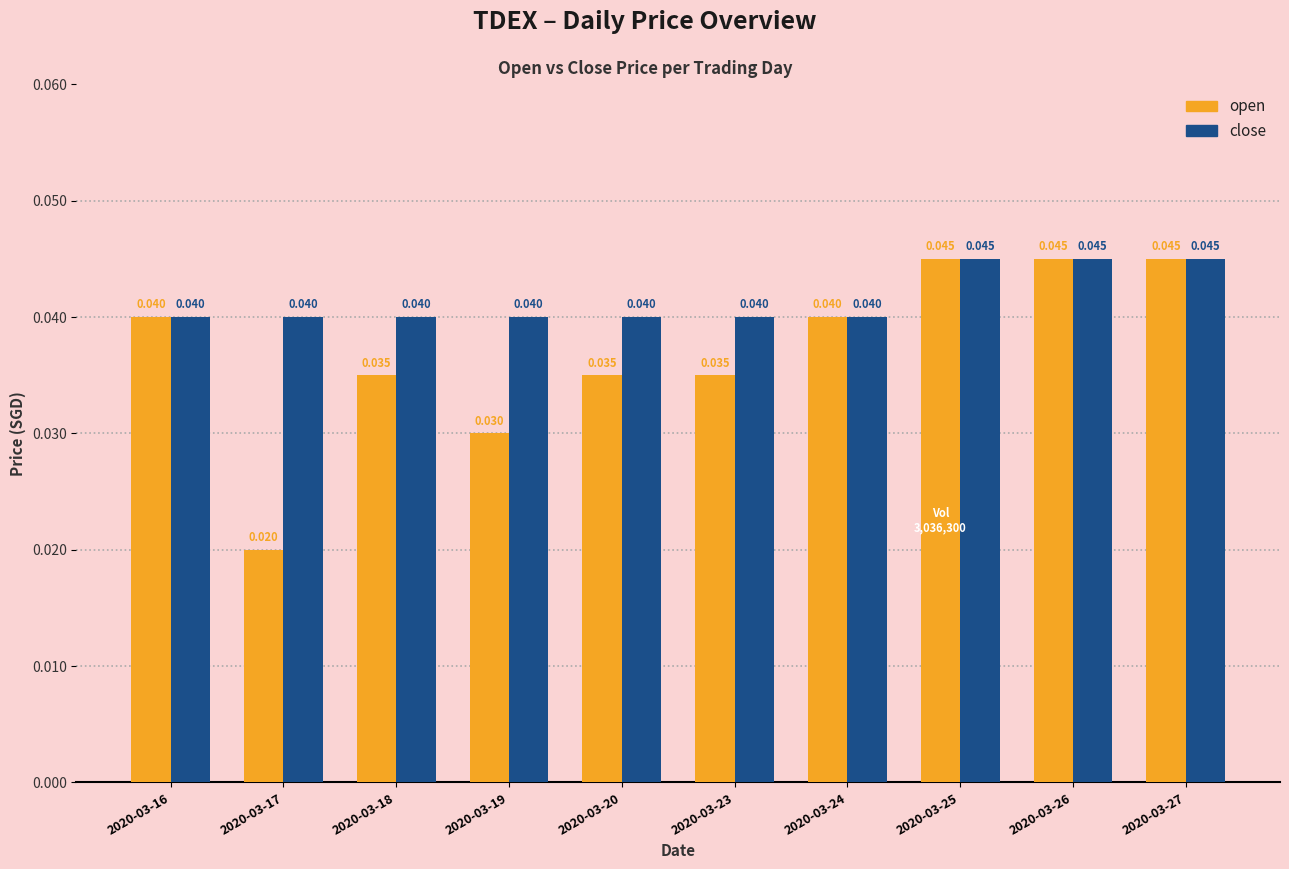

Rank the series by their average value, from lowest to highest.

open, close